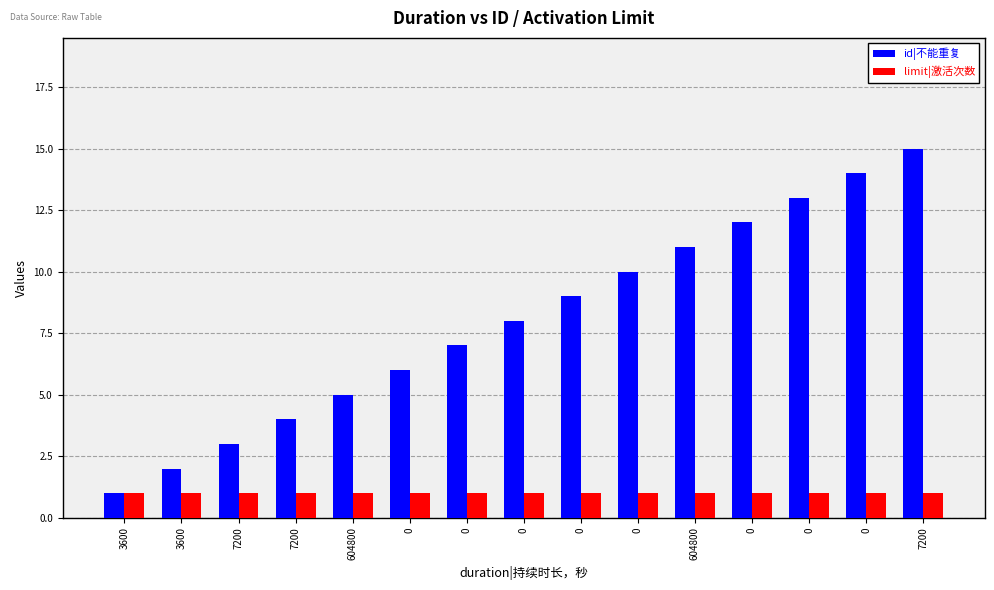

What are all the series names shown in the legend?

id|不能重复, limit|激活次数